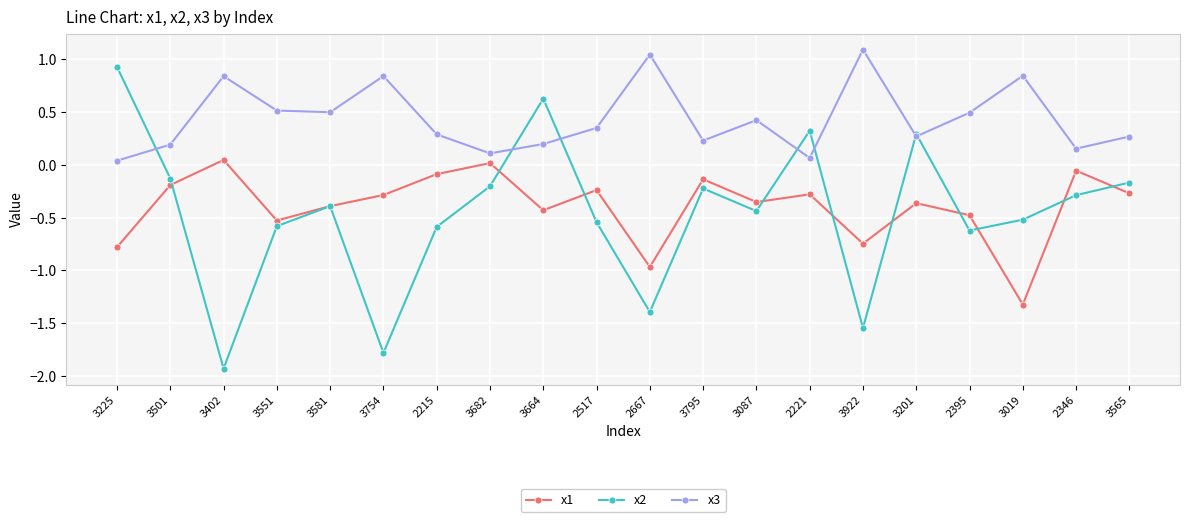

Is the value of x2 at 2221 greater than the value of x1 at 2517?

Yes